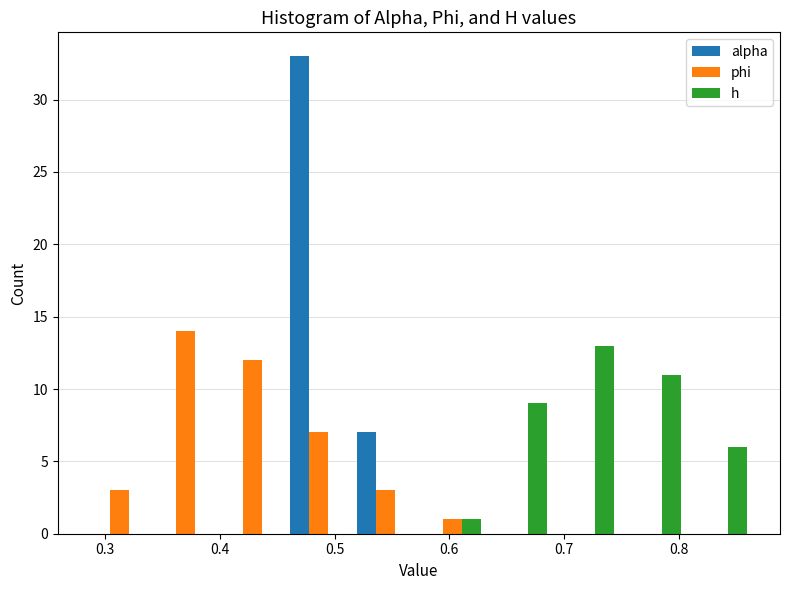

What is the height of the h bar covering 0.75 to 0.81 on the x-axis? Neither the bar edges nor the heights are printed on the chart, so give them approximately, as read against the axes.

11